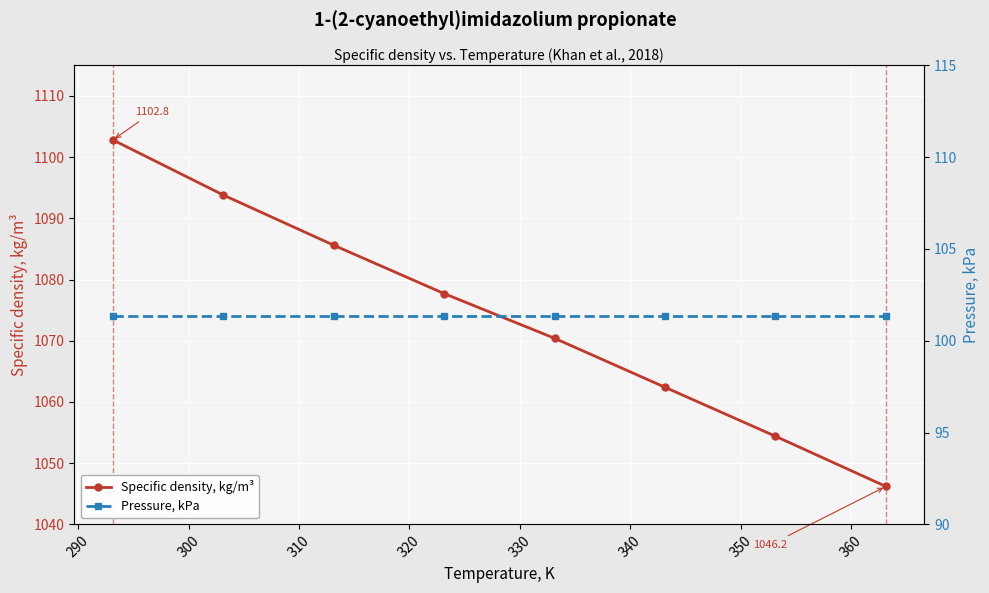

True or false: Pressure, kPa and Specific density, kg/m³ intersect in this chart.

False